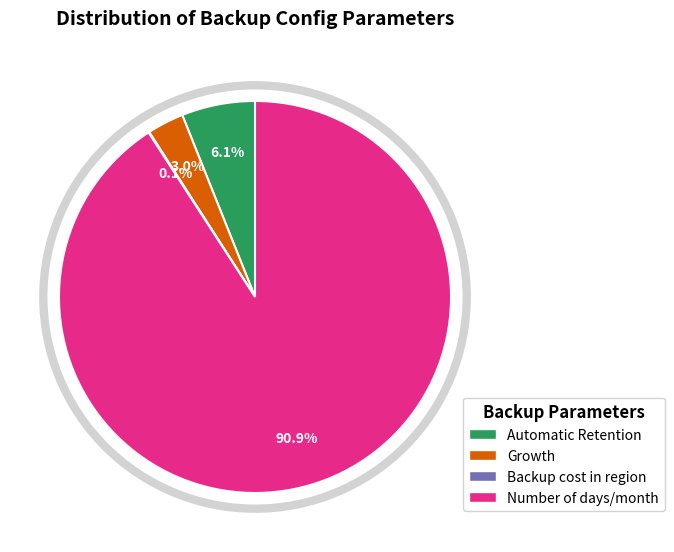

Does any single category account for the majority?

Yes